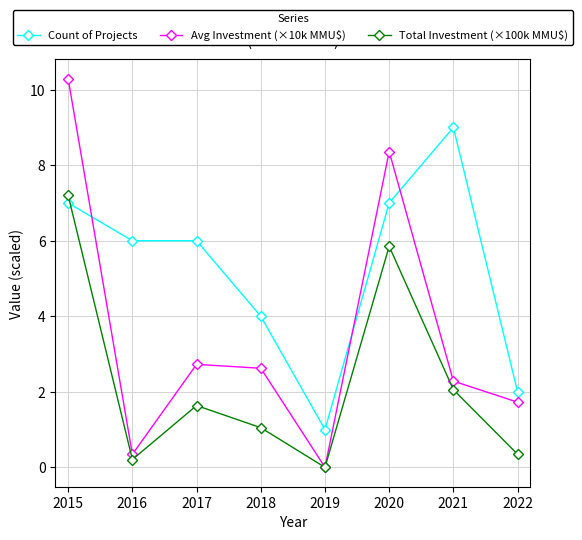

How many values in Total Investment (×100k MMU$) are above zero?

7